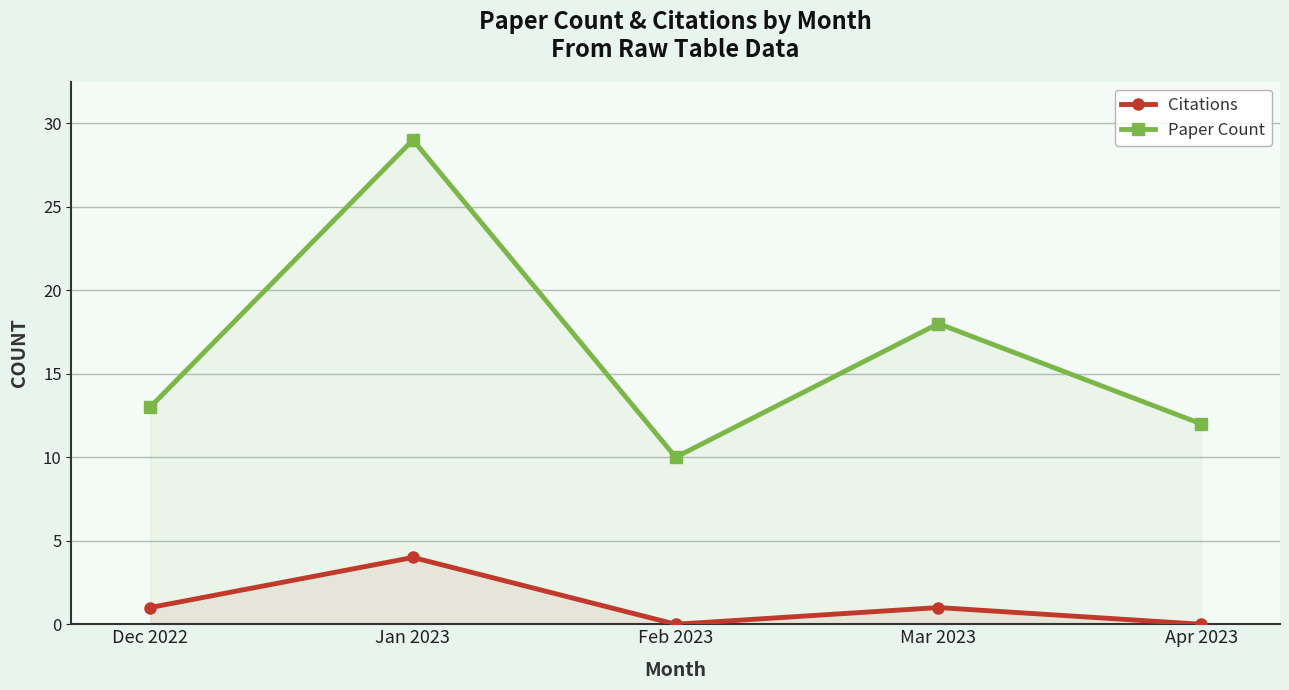

True or false: Citations and Paper Count intersect in this chart.

False